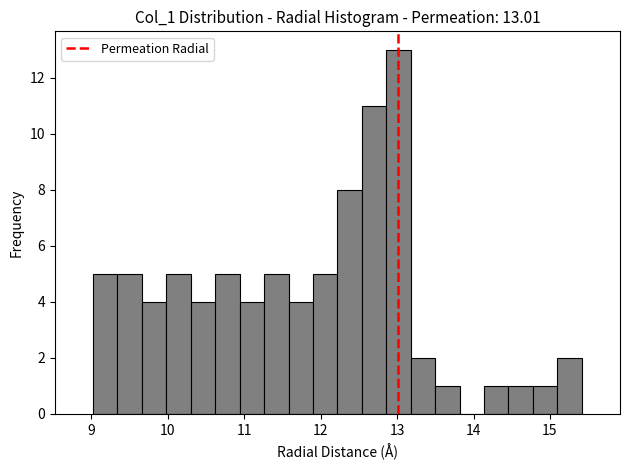

Read against the x-axis, roughly where is the centre of the tallest bar?

13.0